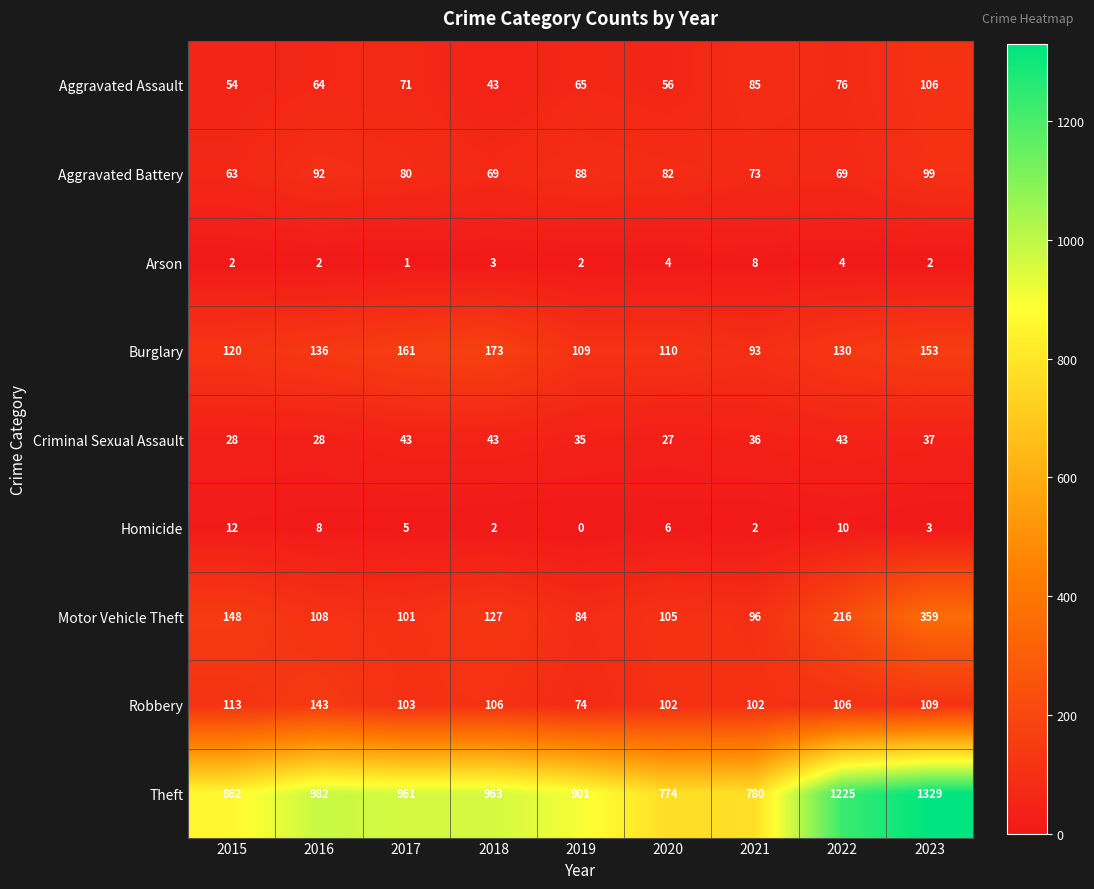

True or false: Aggravated Battery has a value of 73 at 2021.

True